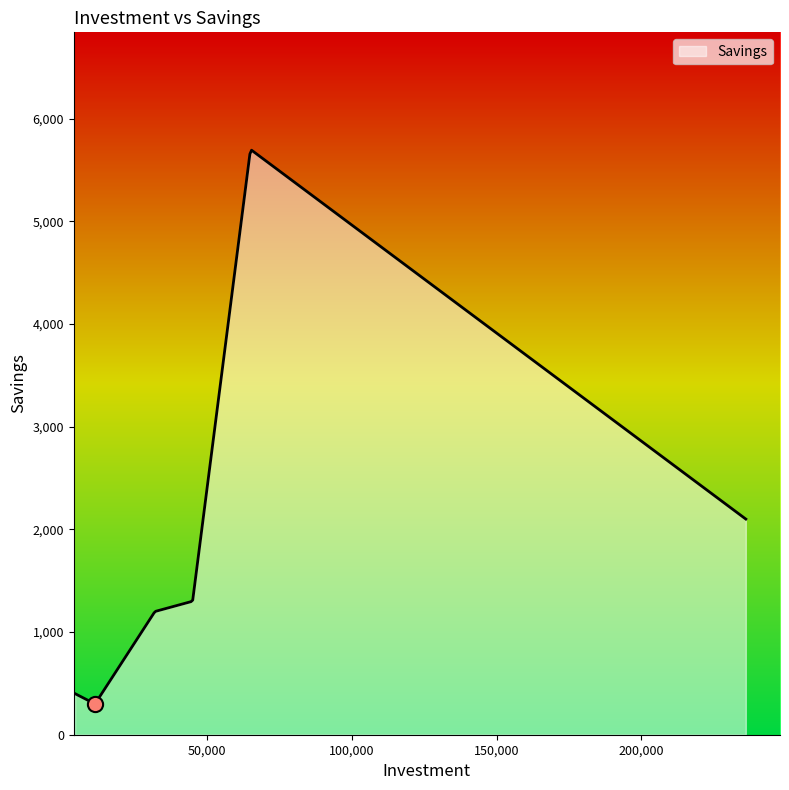

What is the ratio of the value at 45000 to the value at 236100?

0.6